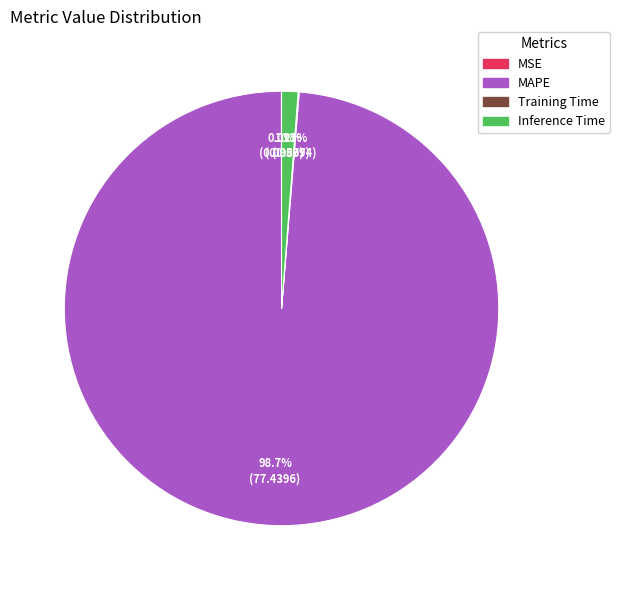

What is the largest slice in the pie chart?

MAPE